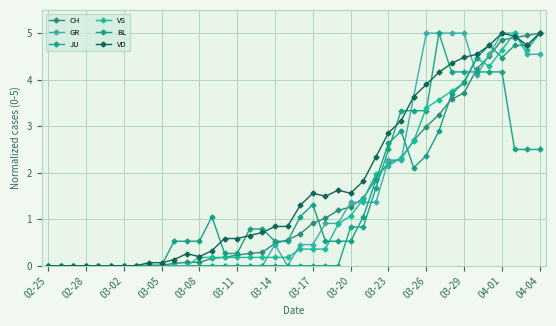

Reading left to right, extract all data points from this chart.

CH: 0.0	0.0	0.0	0.0	0.0	0.0	0.0	0.0	0.0	0.0	0.0	0.1	0.1	0.2	0.2	0.2	0.3	0.3	0.5	0.6	0.7	0.9	1.0	1.2	1.3	1.5	1.9	2.2	2.3	2.7	3.0	3.2	3.6	3.7	4.2	4.5	4.9	4.9	5.0	5.0
GR: 0.0	0.0	0.0	0.0	0.0	0.0	0.0	0.0	0.0	0.0	0.0	0.0	0.0	0.0	0.0	0.0	0.0	0.0	0.5	0.0	0.5	0.5	0.9	0.9	1.4	1.4	1.4	2.3	2.3	3.6	5.0	5.0	5.0	5.0	4.1	4.5	5.0	5.0	4.5	4.5
JU: 0.0	0.0	0.0	0.0	0.0	0.0	0.0	0.0	0.0	0.0	0.0	0.0	0.0	0.0	0.0	0.0	0.0	0.0	0.0	0.0	0.0	0.0	0.0	0.0	0.8	0.8	1.7	2.5	3.3	3.3	3.3	5.0	4.2	4.2	4.2	4.2	4.2	2.5	2.5	2.5
VS: 0.0	0.0	0.0	0.0	0.0	0.0	0.0	0.0	0.0	0.0	0.0	0.0	0.2	0.2	0.2	0.2	0.2	0.2	0.2	0.2	0.4	0.4	0.4	0.9	1.1	1.4	2.0	2.1	2.3	2.7	3.4	3.6	3.8	3.9	4.5	4.3	4.6	5.0	4.6	5.0
BL: 0.0	0.0	0.0	0.0	0.0	0.0	0.0	0.0	0.0	0.0	0.5	0.5	0.5	1.1	0.3	0.3	0.8	0.8	0.5	0.5	1.1	1.3	0.5	0.5	0.5	1.1	1.8	2.6	2.9	2.1	2.4	2.9	3.7	3.9	4.5	4.7	4.5	4.7	4.7	5.0
VD: 0.0	0.0	0.0	0.0	0.0	0.0	0.0	0.0	0.1	0.1	0.1	0.3	0.2	0.3	0.6	0.6	0.6	0.7	0.8	0.8	1.3	1.6	1.5	1.6	1.6	1.8	2.3	2.9	3.1	3.6	3.9	4.2	4.4	4.5	4.5	4.7	5.0	4.9	4.7	5.0